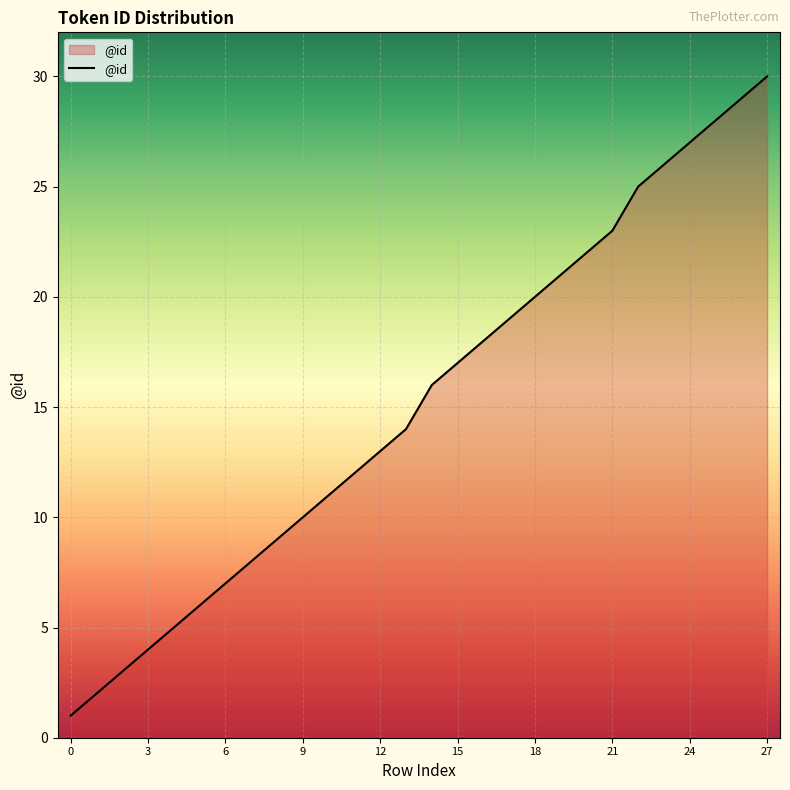

What is the greatest value displayed?

30